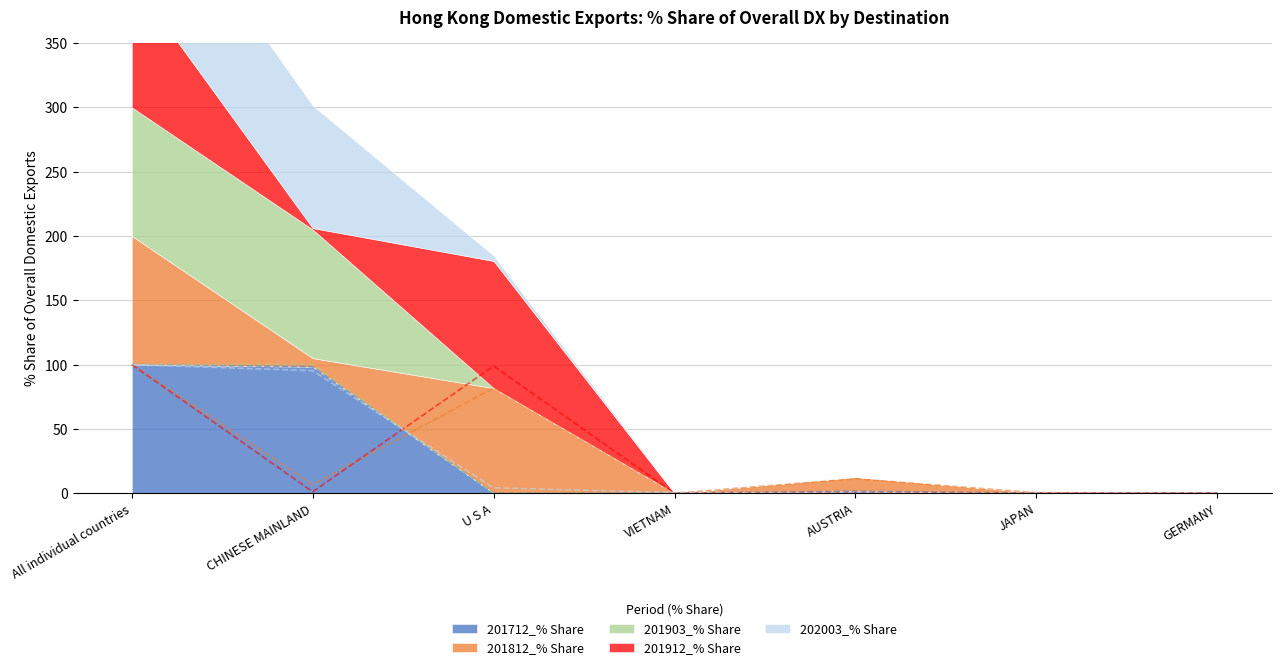

The value of 201712_% Share at All individual countries is 43.4. True or false?

False